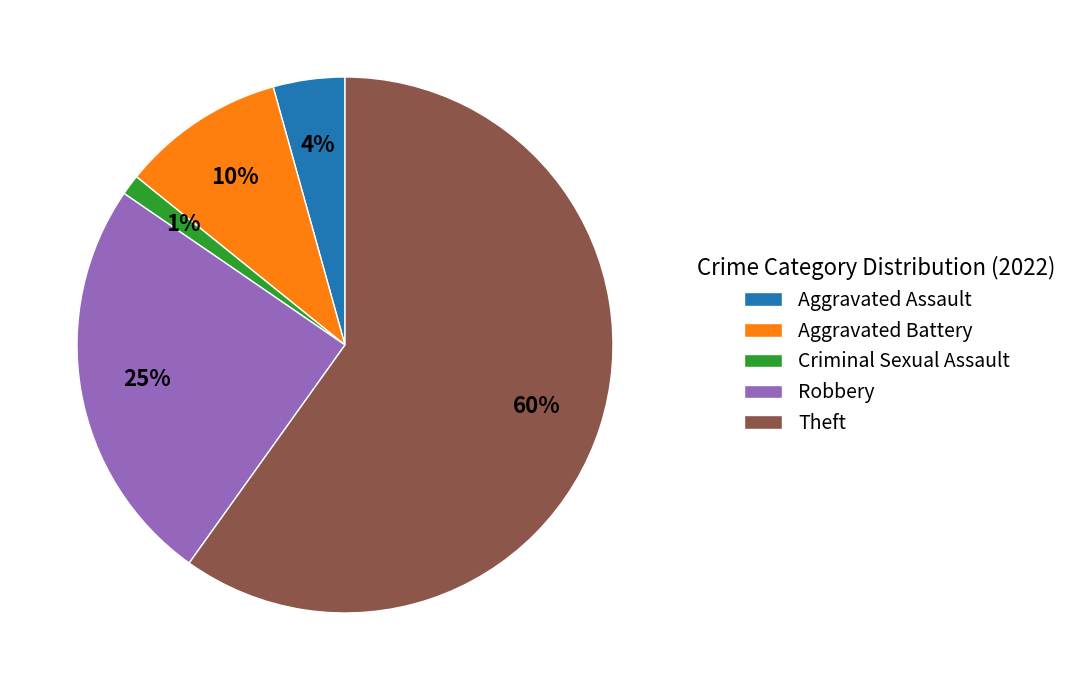

Which has a higher value, Criminal Sexual Assault or Aggravated Battery?

Aggravated Battery